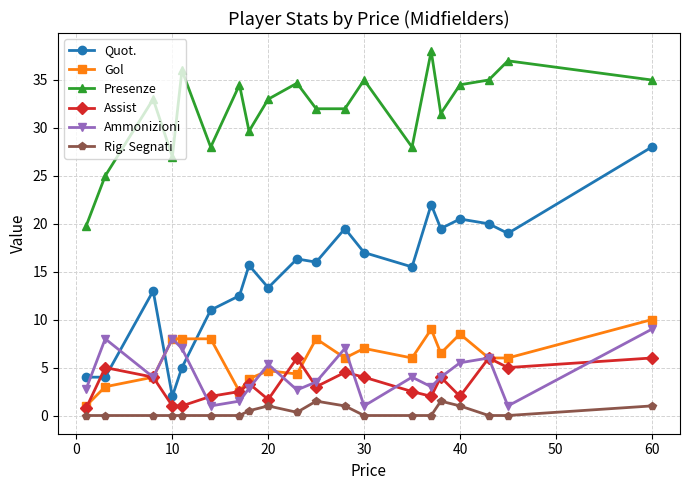

What is the value of the Presenze point at the 8th from the left?

29.7